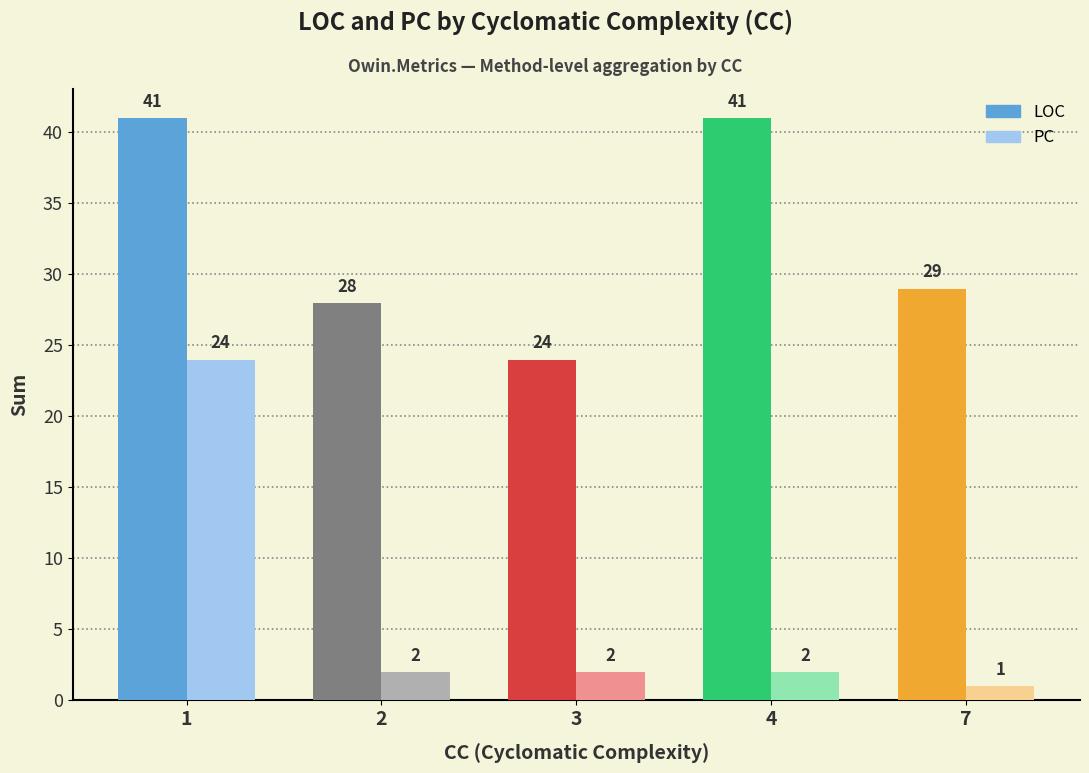

Does the chart contain any negative values?

No